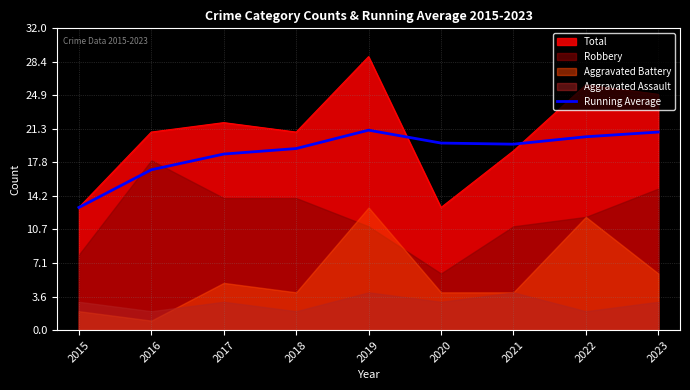

What is the value of the 8th point from the left?

20.5